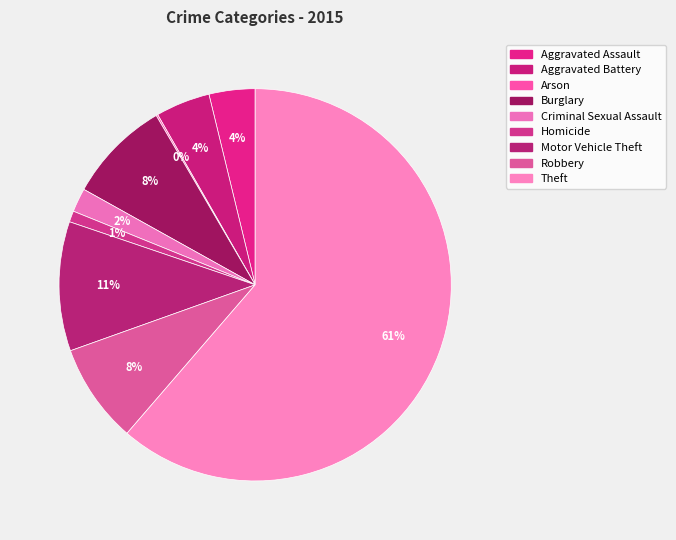

To the nearest percent, what is the combined percentage of Arson and Motor Vehicle Theft?

11%